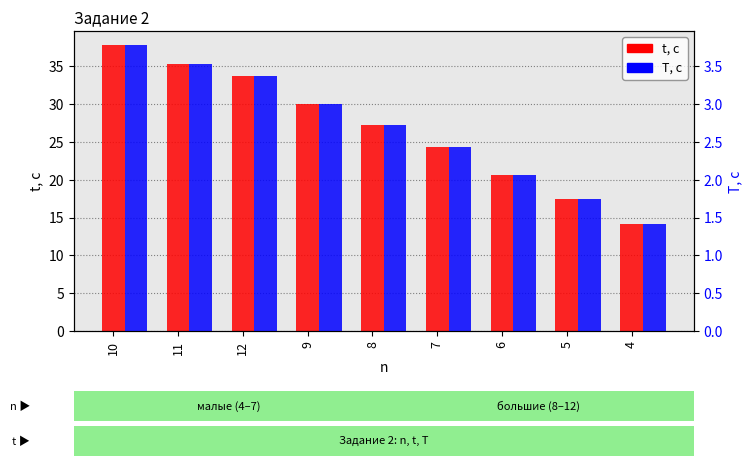

How many bars are there in total?

18